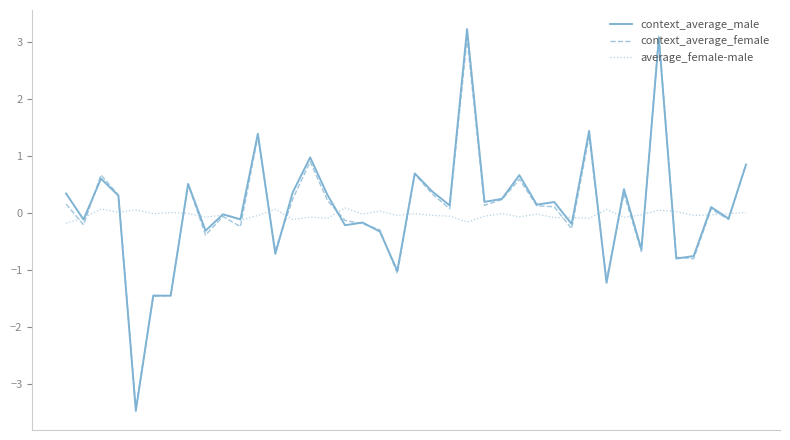

Which series has the largest range (max minus min)?

context_average_male